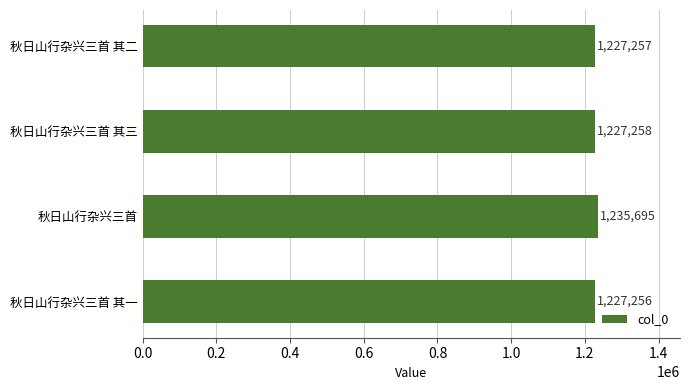

List the labels in order of value, smallest first.

秋日山行杂兴三首 其一, 秋日山行杂兴三首 其二, 秋日山行杂兴三首 其三, 秋日山行杂兴三首